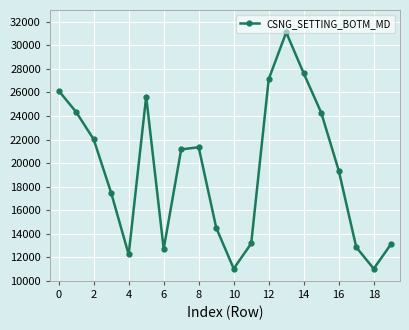

How many interior local peaks (higher than both neighbors) does the data have?

3